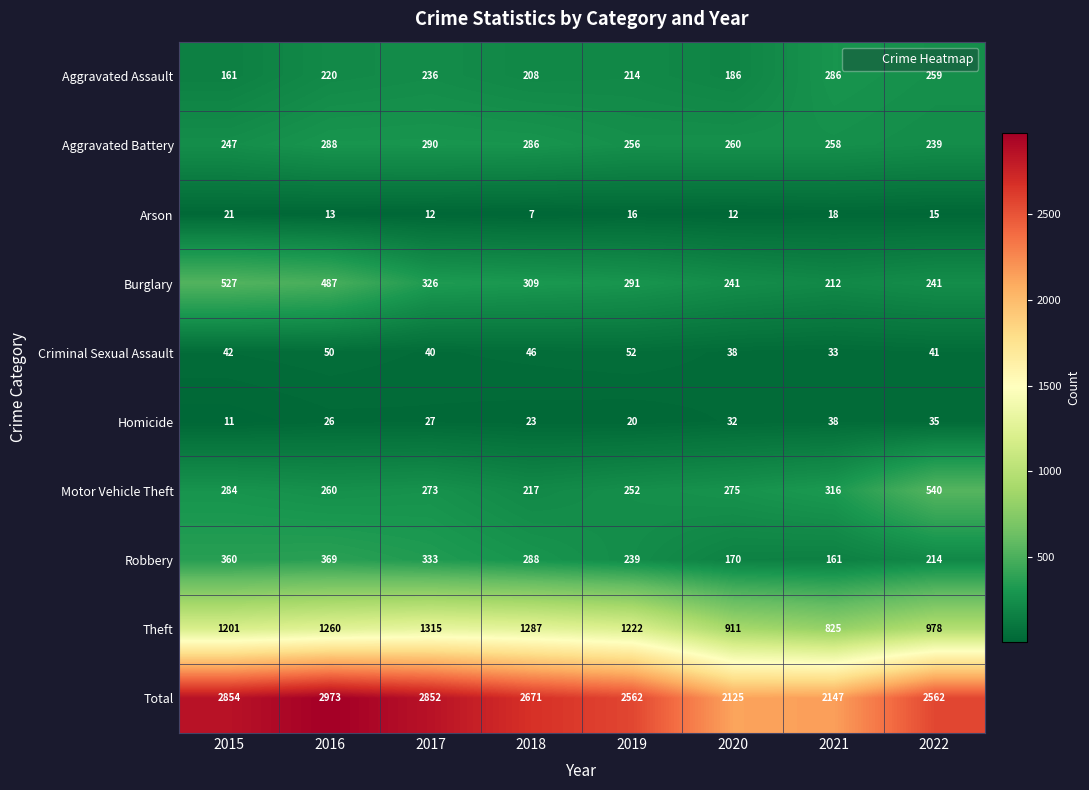

What is the total value across all series at 2021?

4294